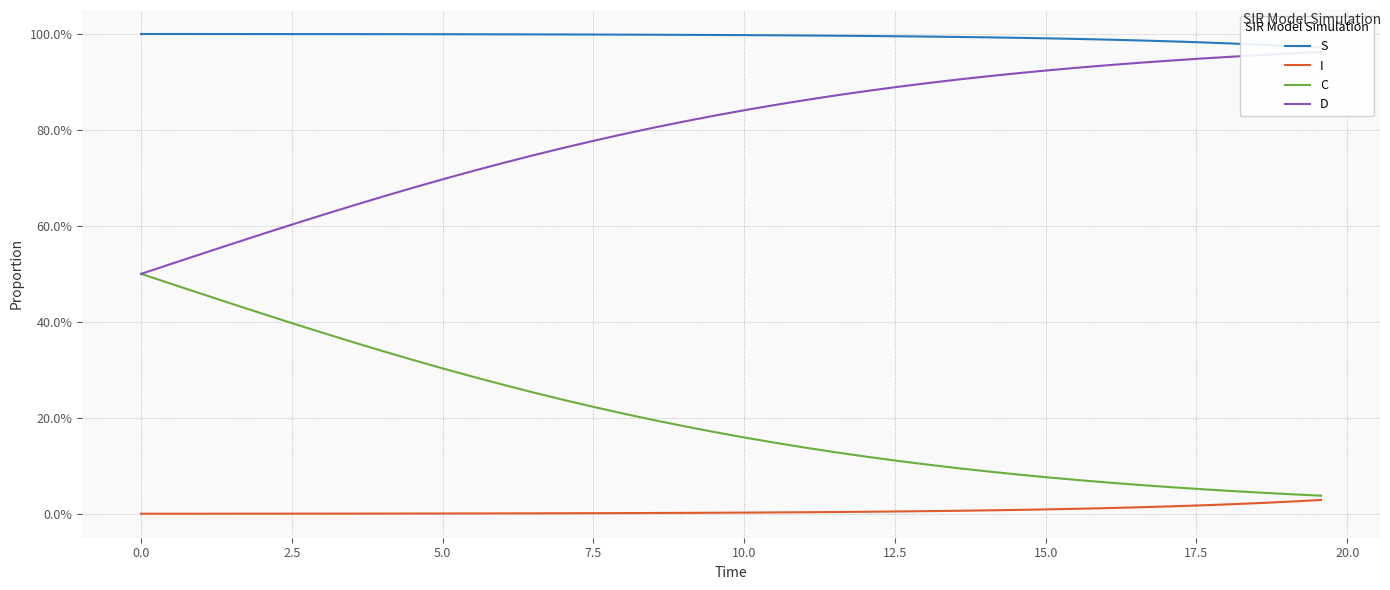

What are all the series names shown in the legend?

S, I, C, D